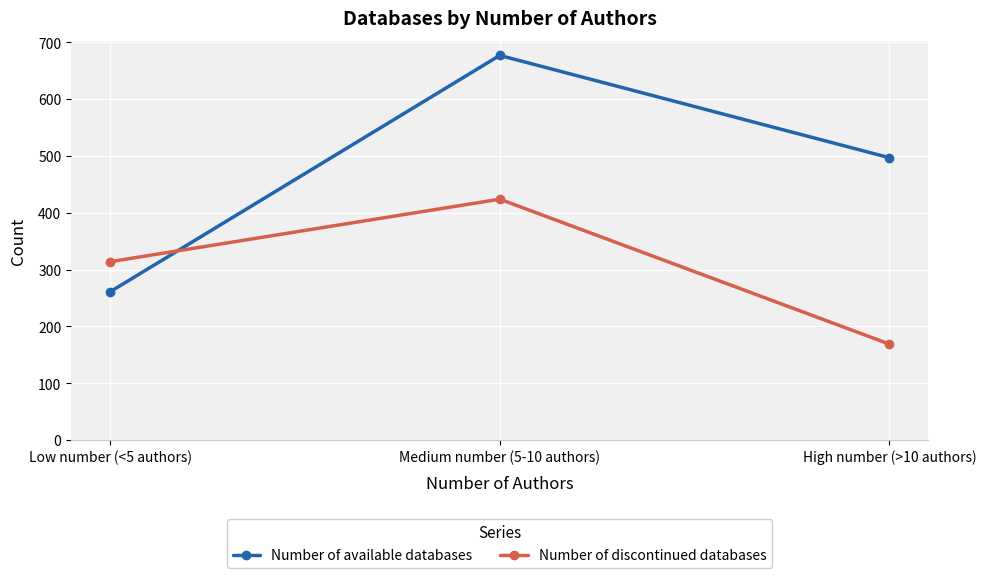

What is the difference between the highest and lowest values at Medium number (5-10 authors)?

253